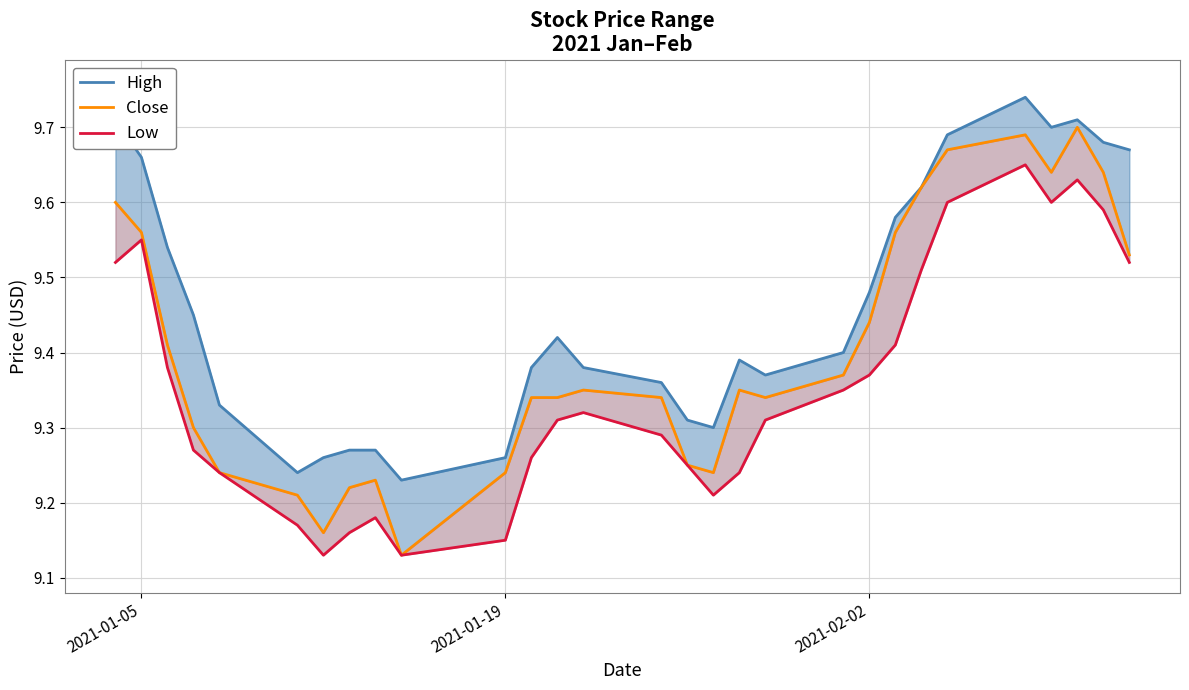

At how many categories does at least one series exceed 9?

29